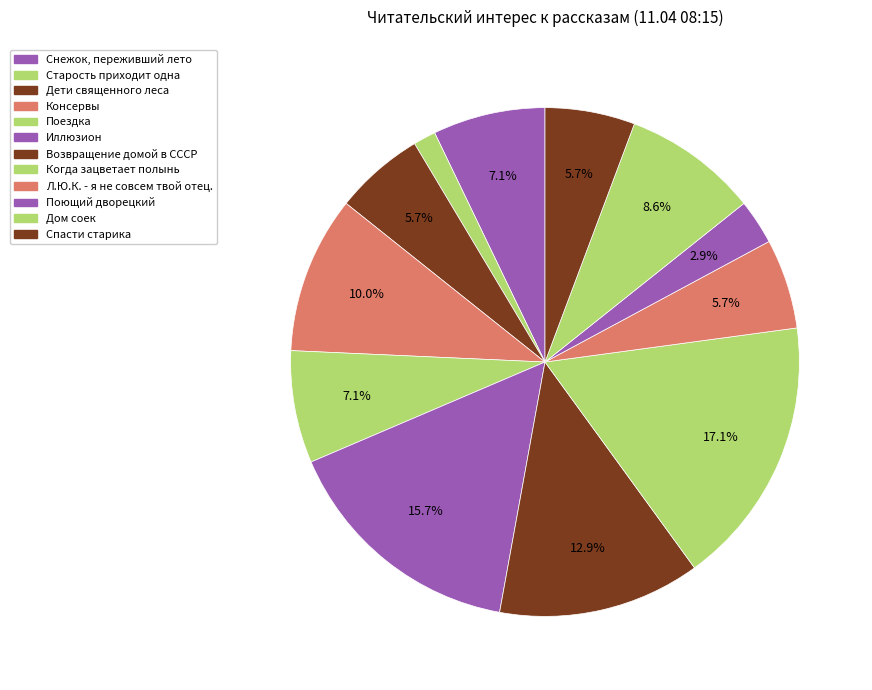

To the nearest percent, what percentage of the pie is Поющий дворецкий?

3%